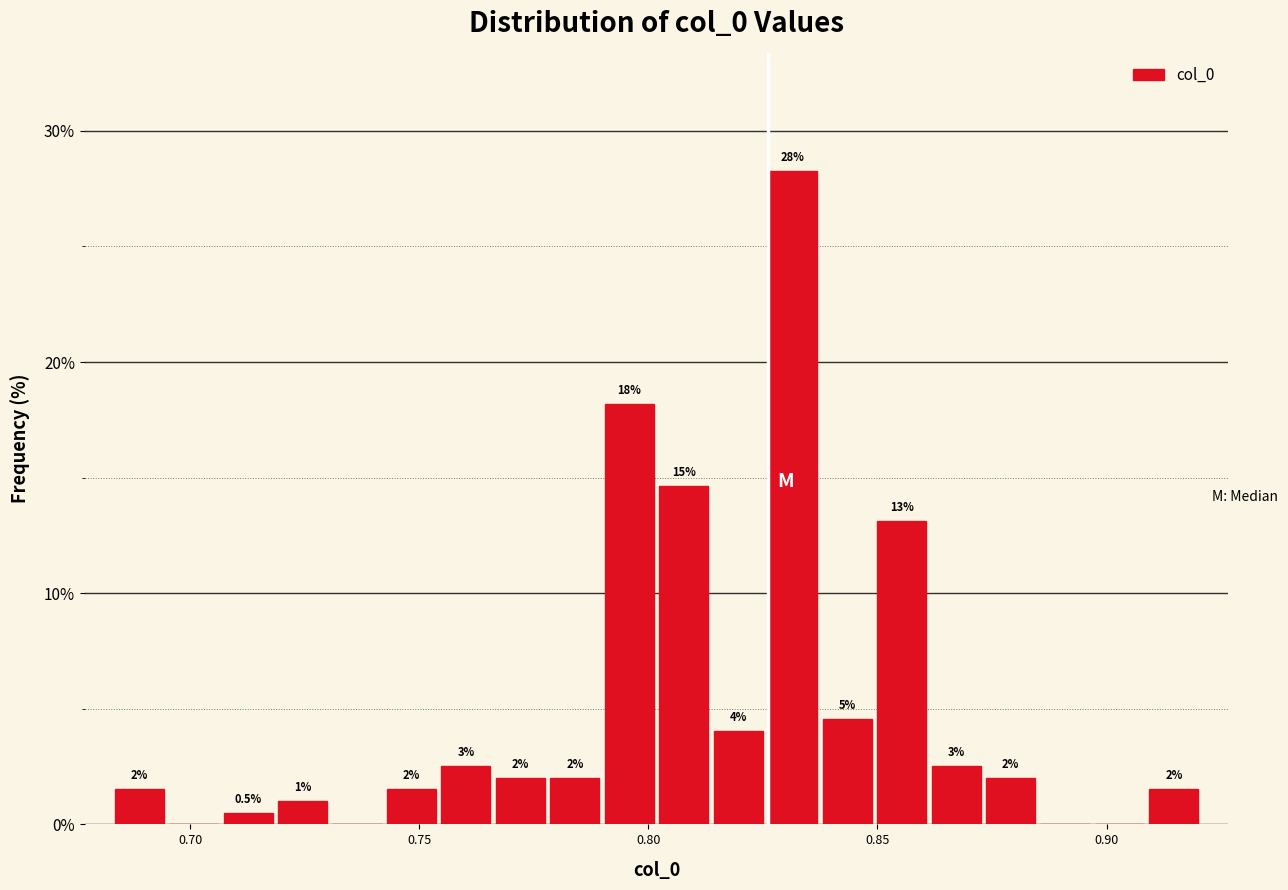

Around what value on the x-axis is the tallest bar? Give the approximate position of its centre, as read against the axis.

0.830